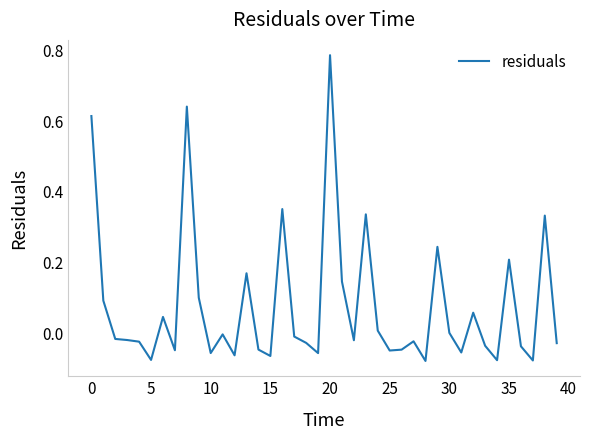

What is the difference between the maximum and minimum values?

0.9